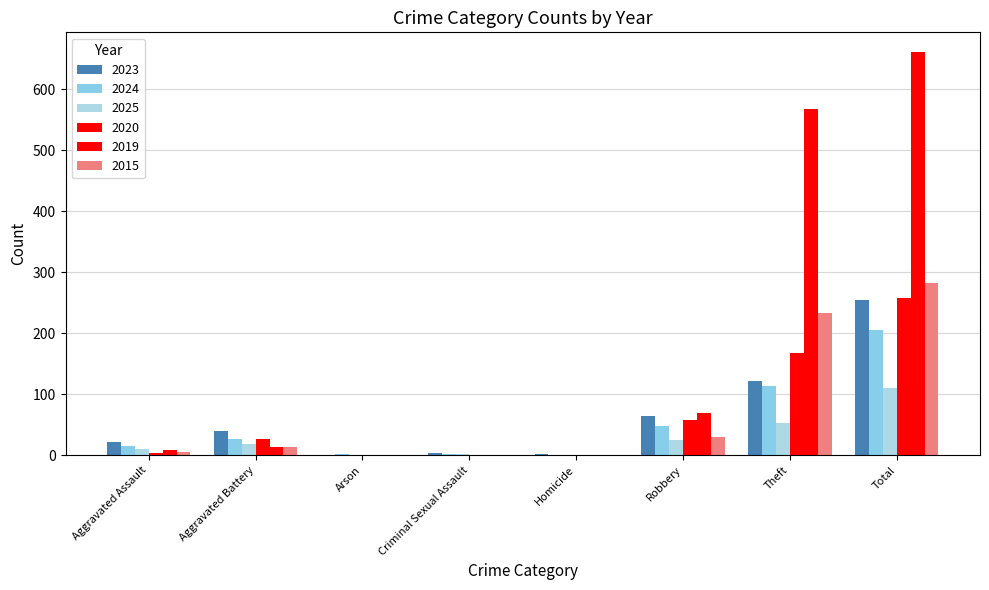

What is the greatest value displayed?

660